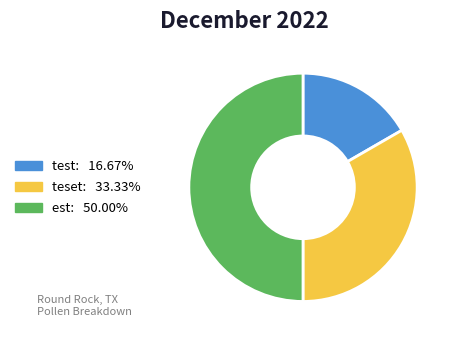

Which has a higher value, test or teset?

teset